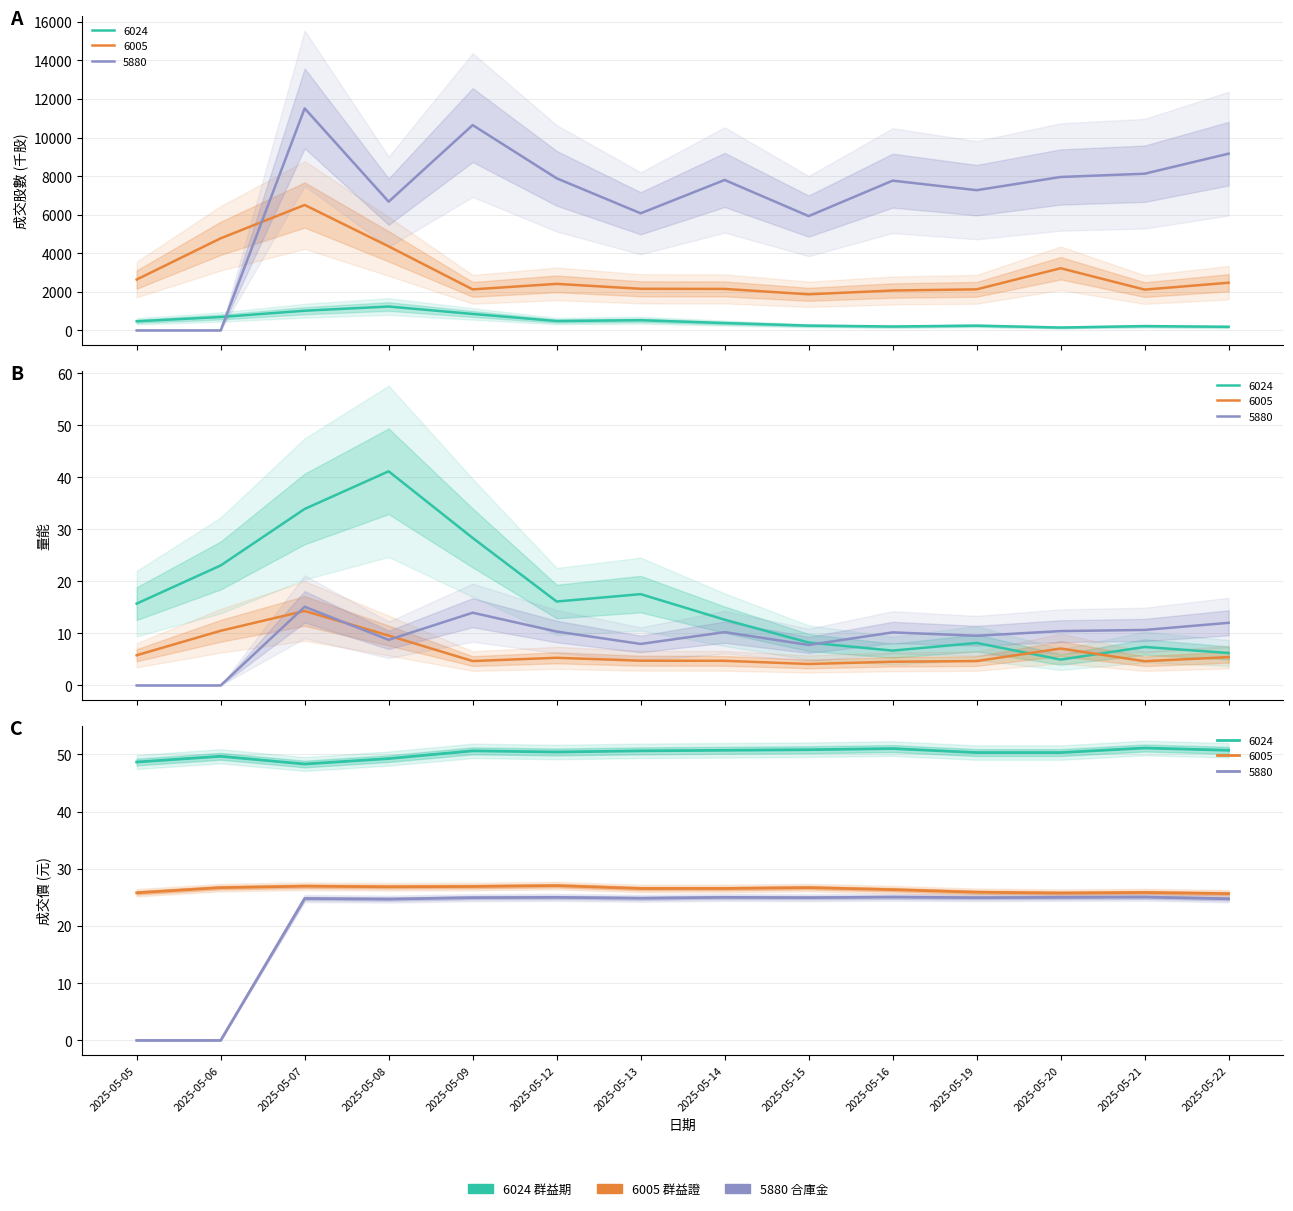

Rank the series by their average value, from lowest to highest.

6024_成交股數, 6005_成交股數, 5880_成交股數